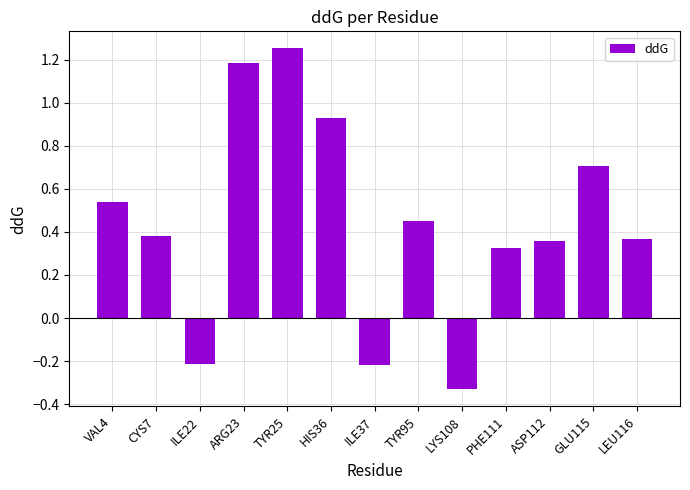

Is it true that the value at ILE37 is -0.3?

False